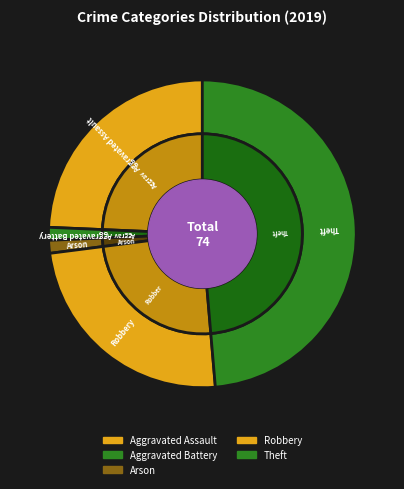

To the nearest percent, what is the difference between the largest and smallest slice percentages?

49%